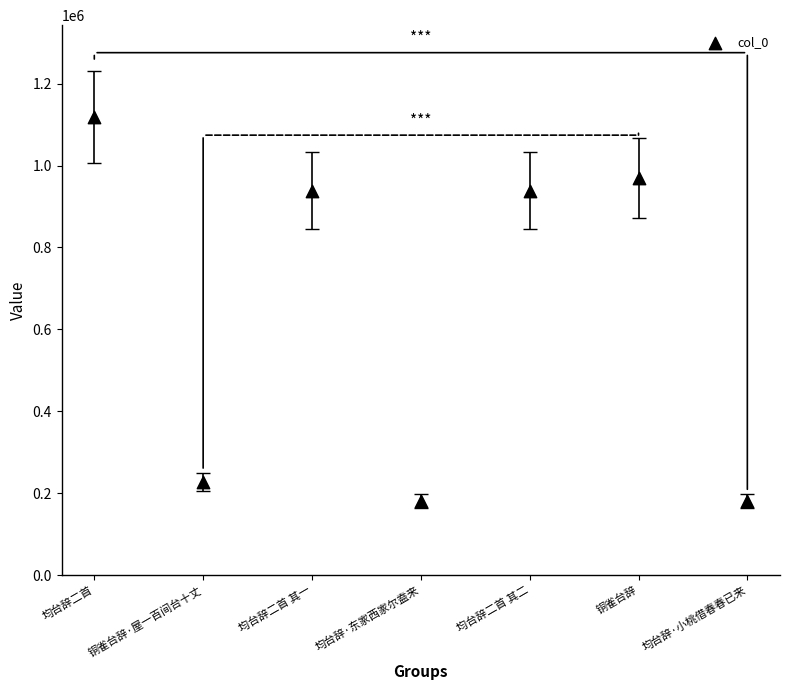

What is the range of Y values (max minus min)?

938022